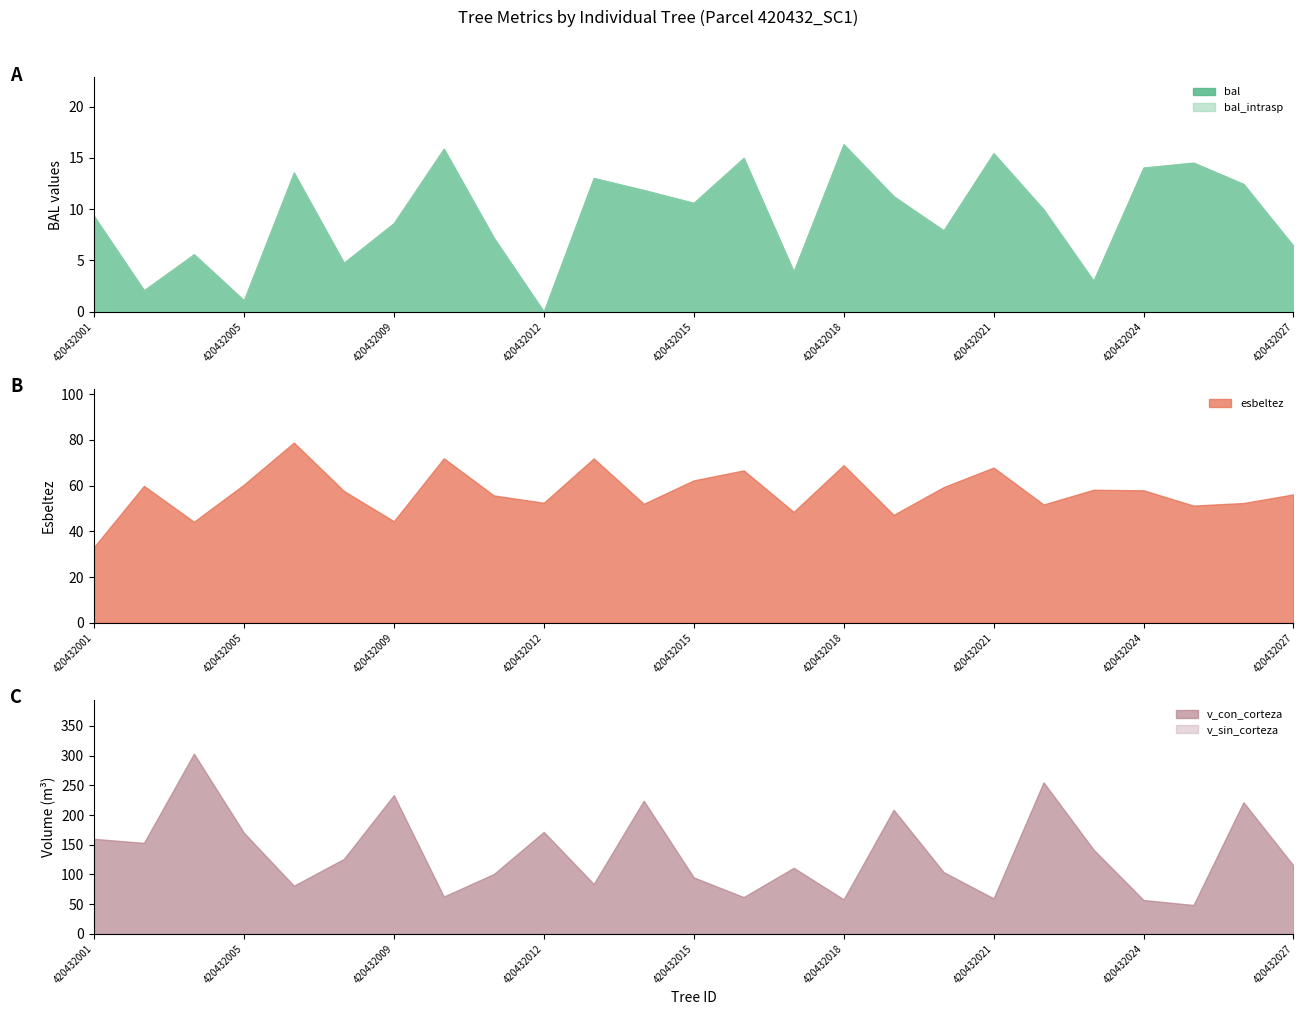

How many data points in bal are above 9?

14